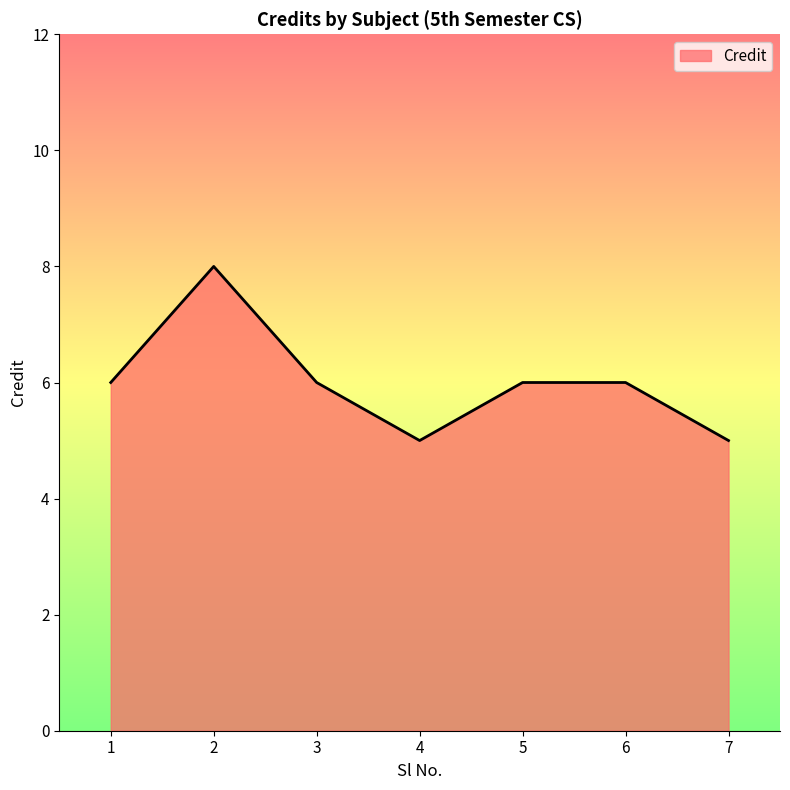

Does the chart display data point markers on the line(s)?

No